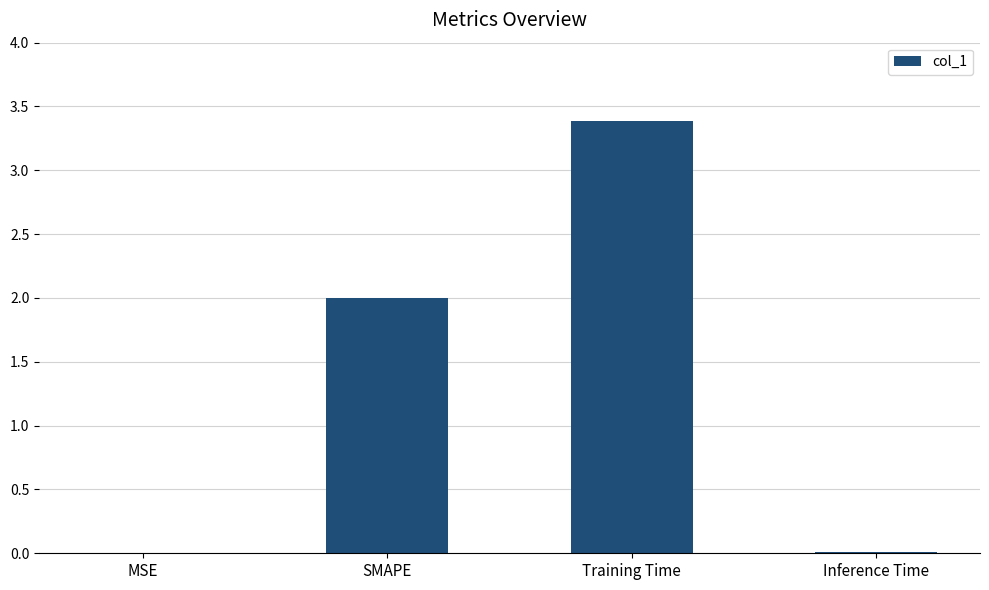

What is the average value?

1.3